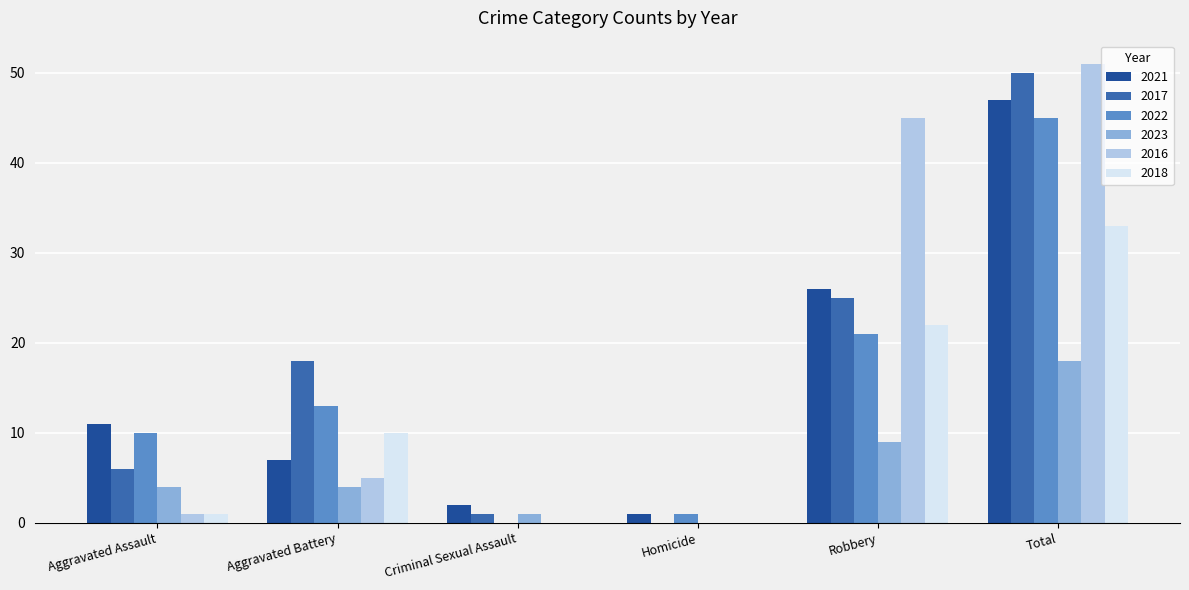

What is the sum of all 2017 values?

100